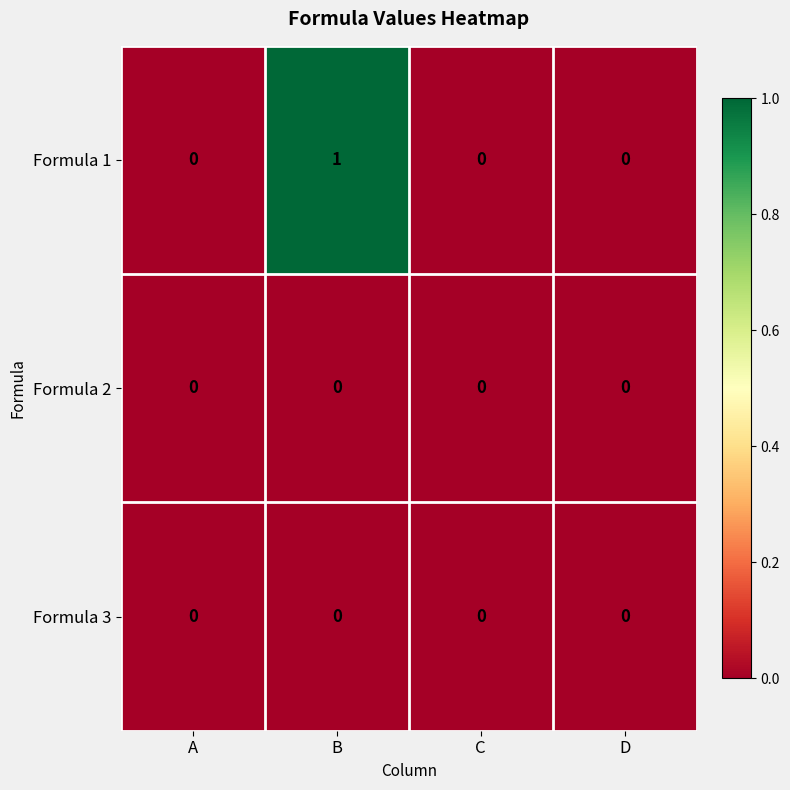

Is it true that Formula 2 equals 0 at B?

True